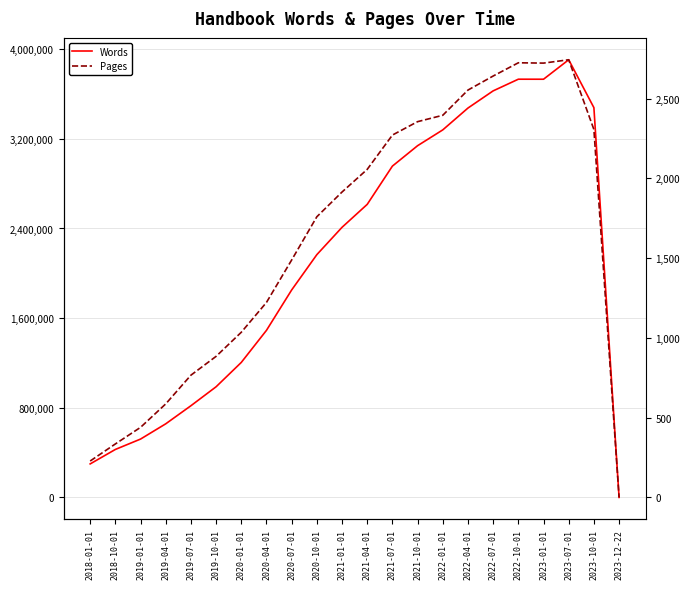

What is the difference between the maximum and minimum values in the Words series?

3905979